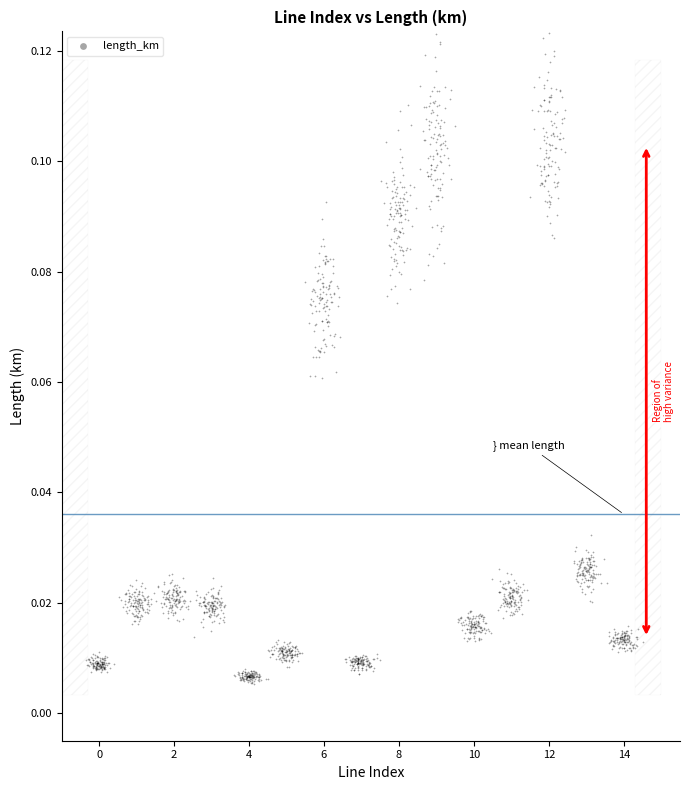

What is the range of X values (max minus min)?

14.9